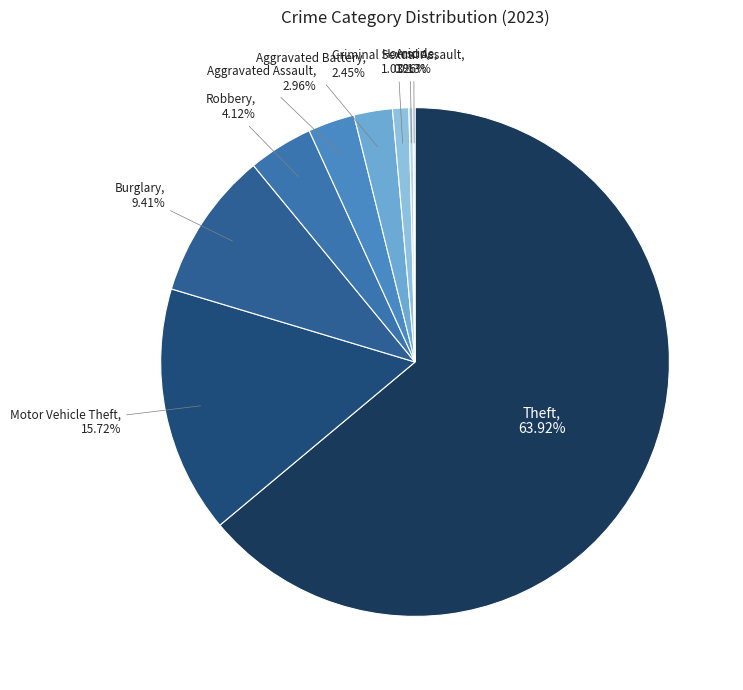

To the nearest percent, what is the average slice percentage?

11%